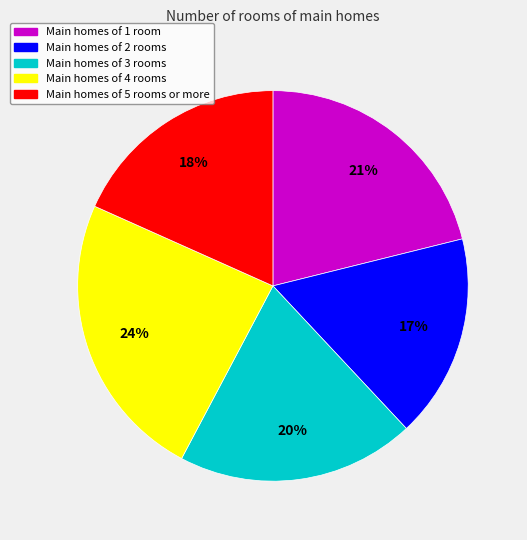

To the nearest percent, what is the difference between the largest and smallest slice percentages?

7%